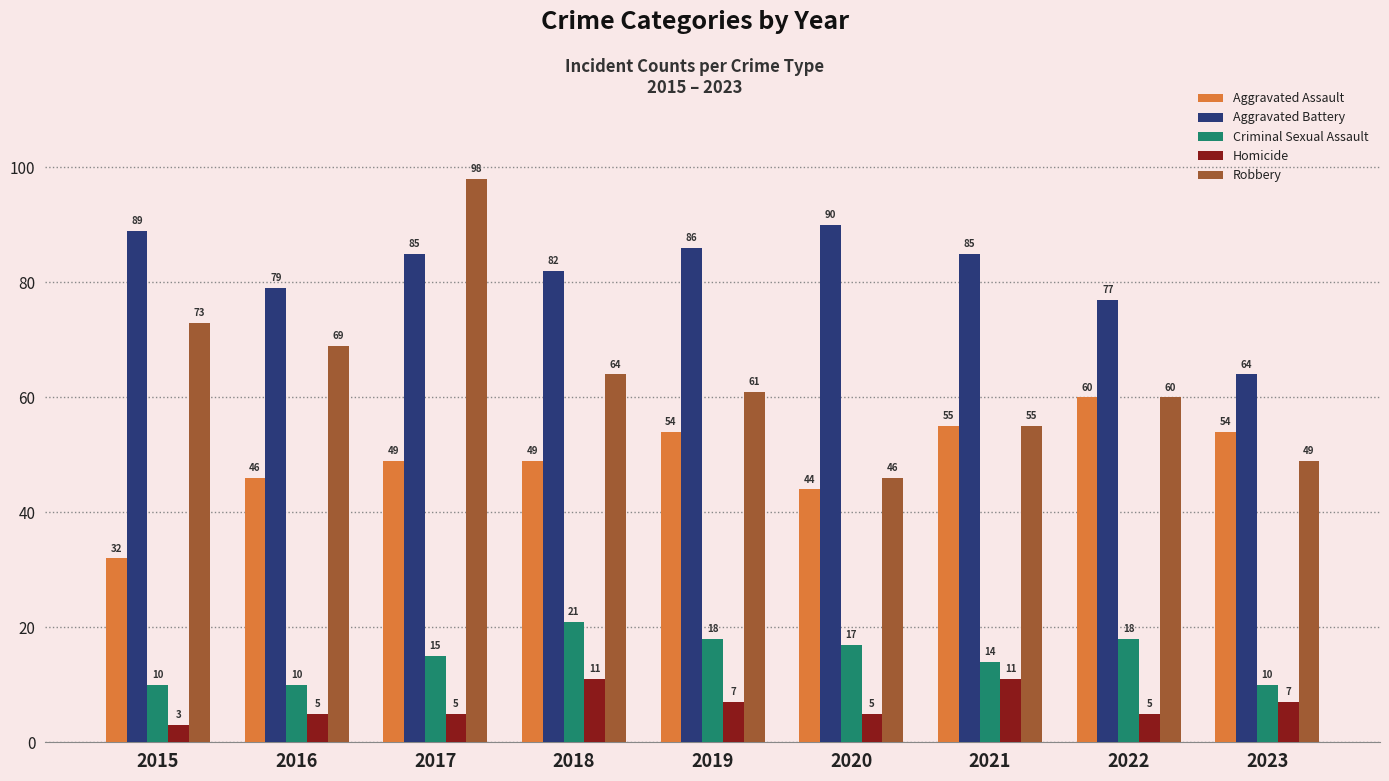

What is the greatest value displayed?

98